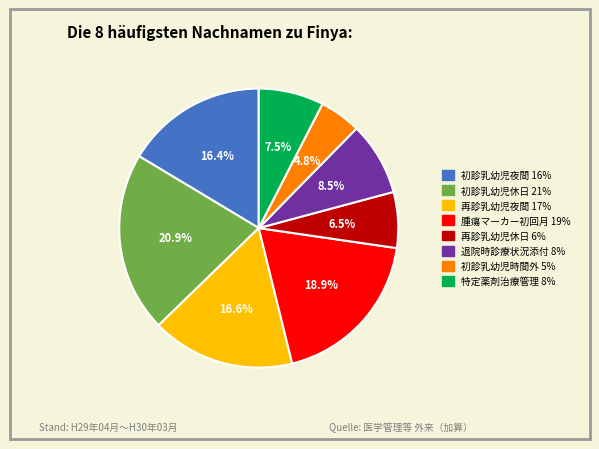

Is there any slice that represents more than half of the pie?

No